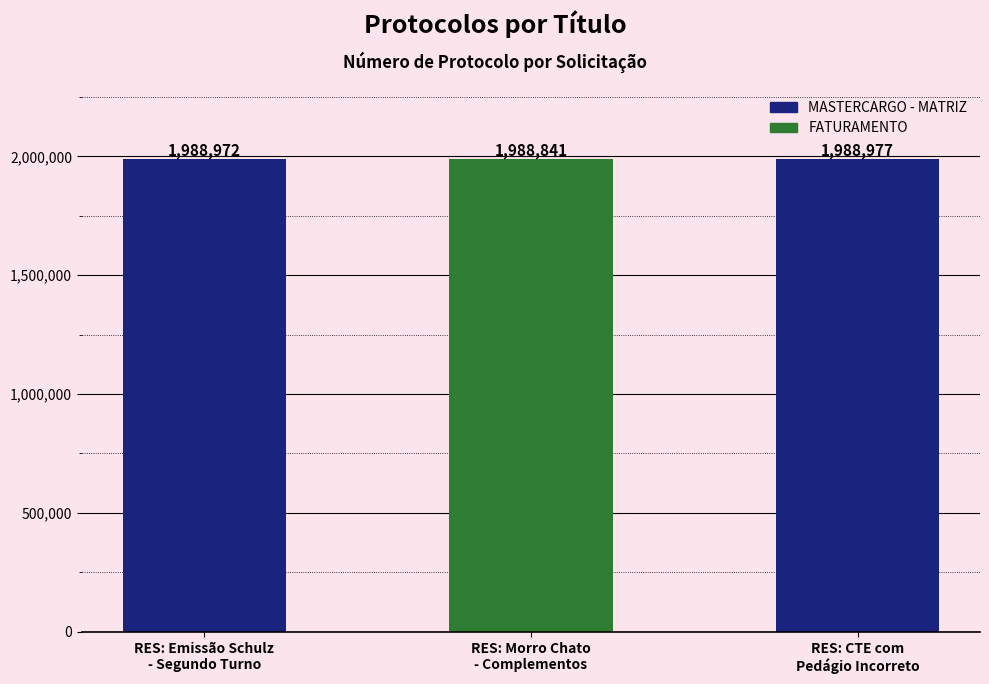

What is the label of the 2nd bar from the left?

RES: Morro Chato
- Complementos